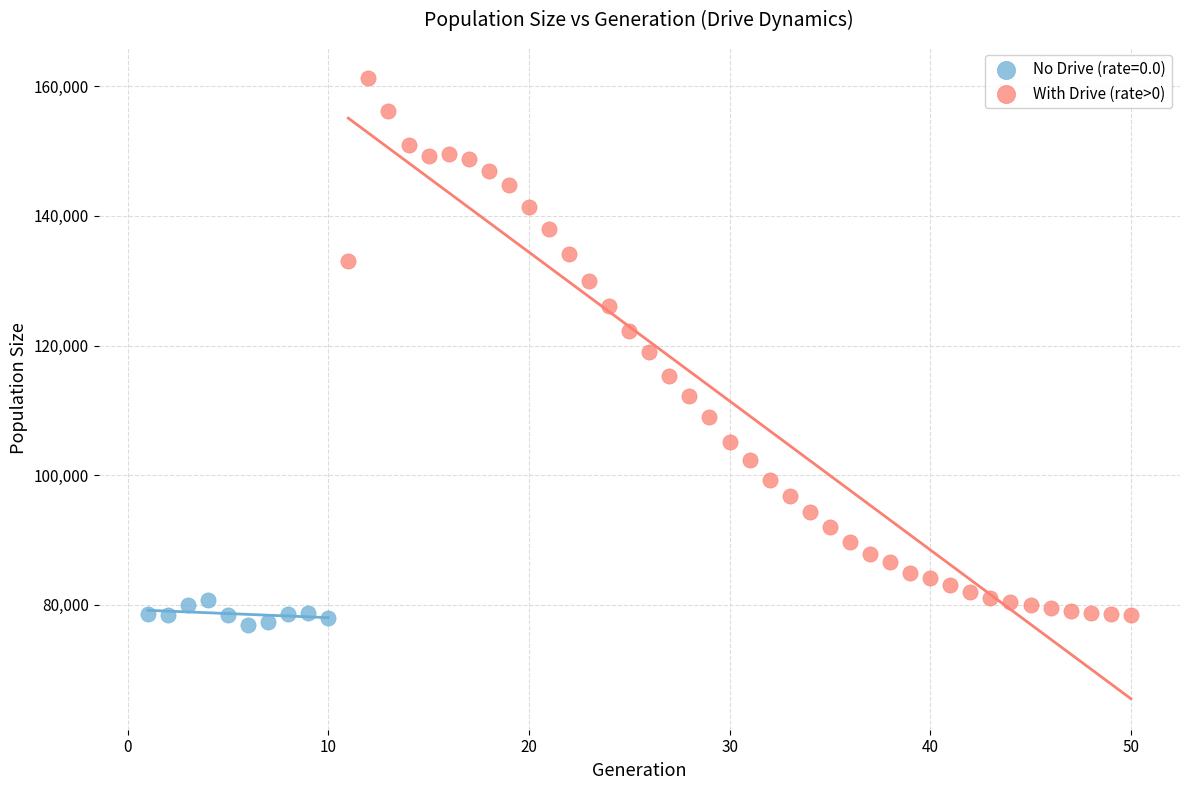

Which series has the largest Y range (max minus min)?

With Drive (rate>0)